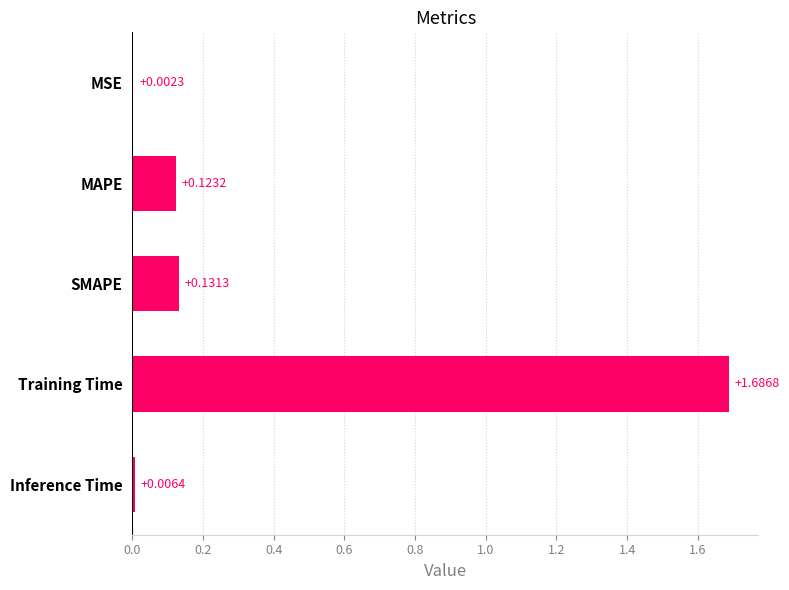

Which category has the highest value across all series?

Training Time